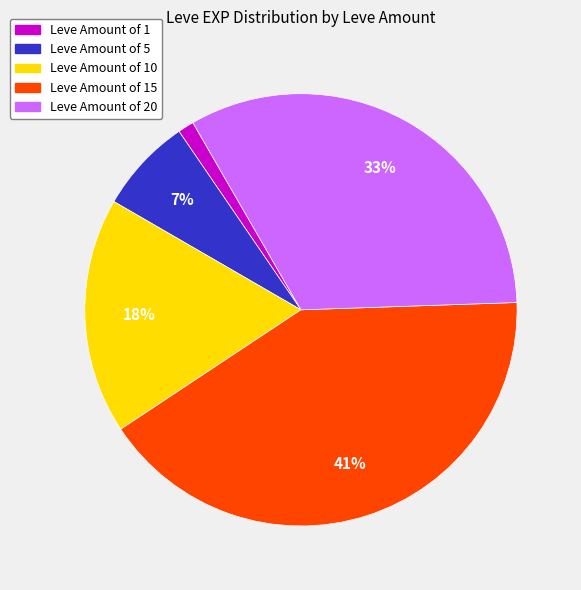

Does any single category account for the majority?

No